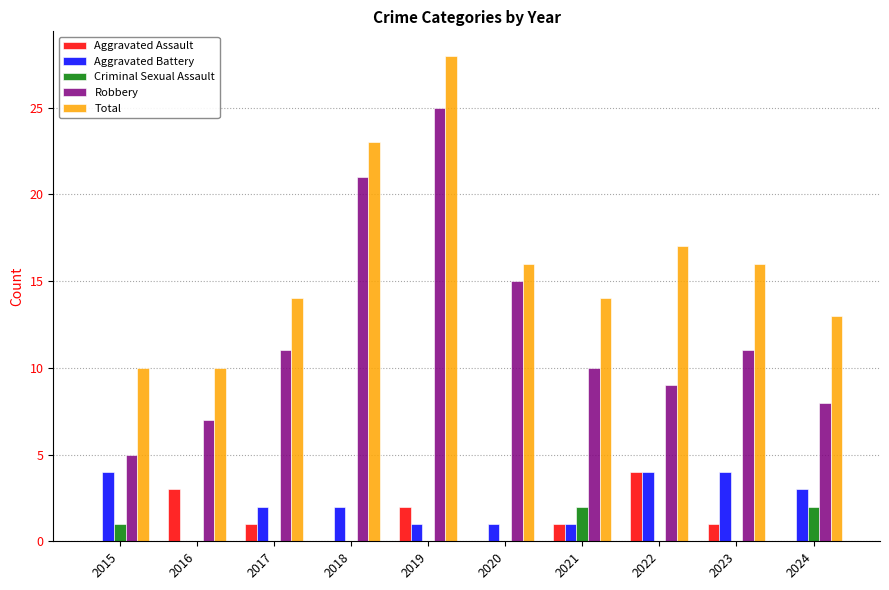

What is the sum of all Robbery values?

122